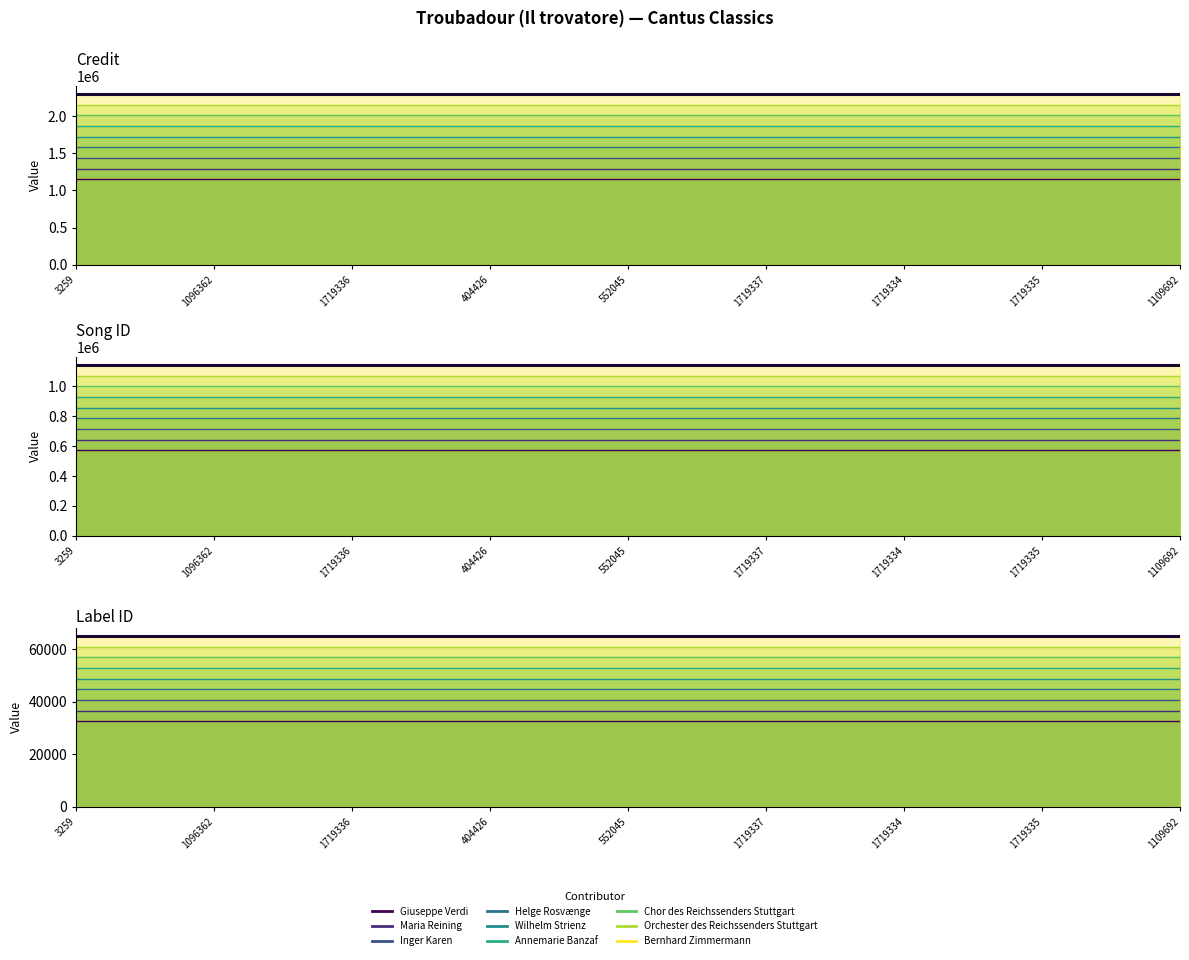

Rank the series by their average value, from lowest to highest.

labelid, songid, credit